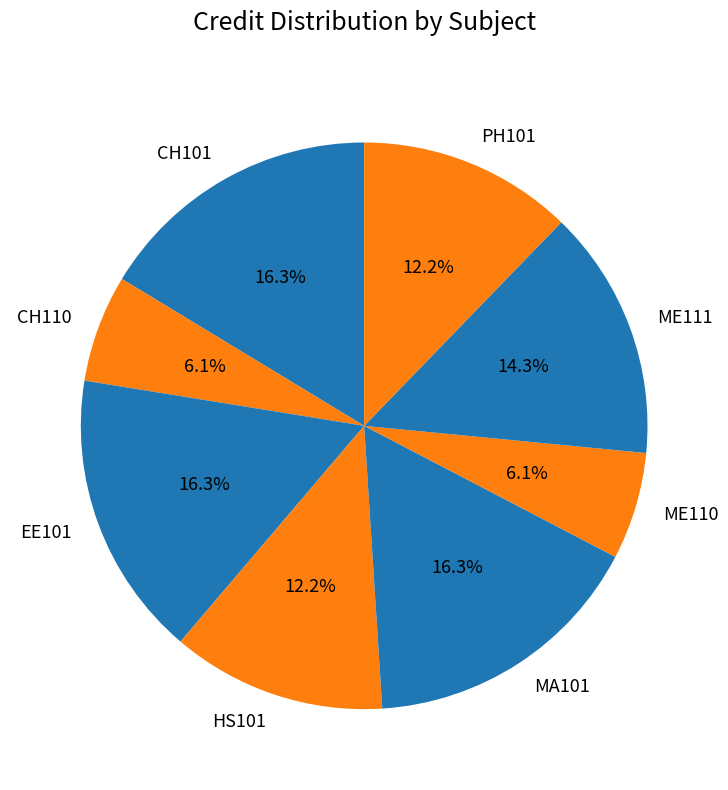

To the nearest percent, what is the difference between the CH110 and PH101 slice percentages?

6%